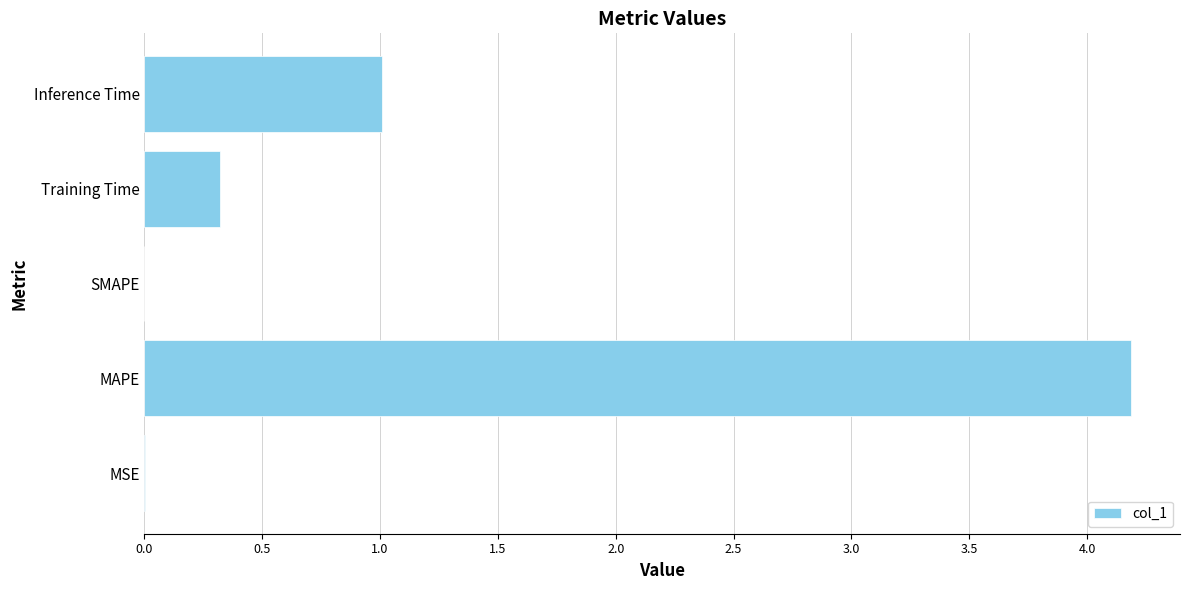

What is the average value?

1.1